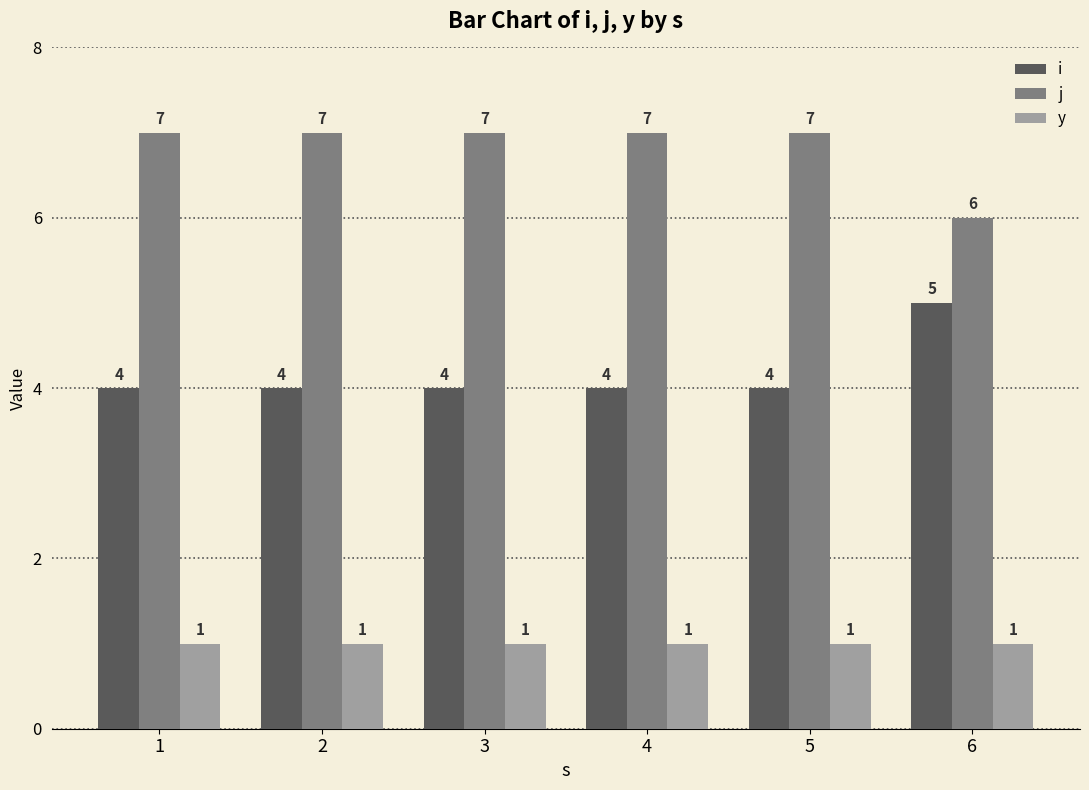

Rank the series at 6 from lowest to highest value.

y, i, j